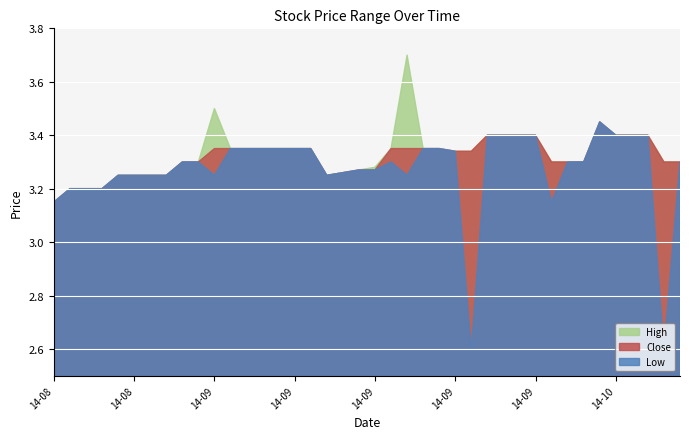

What are all the series names shown in the legend?

High, Close, Low